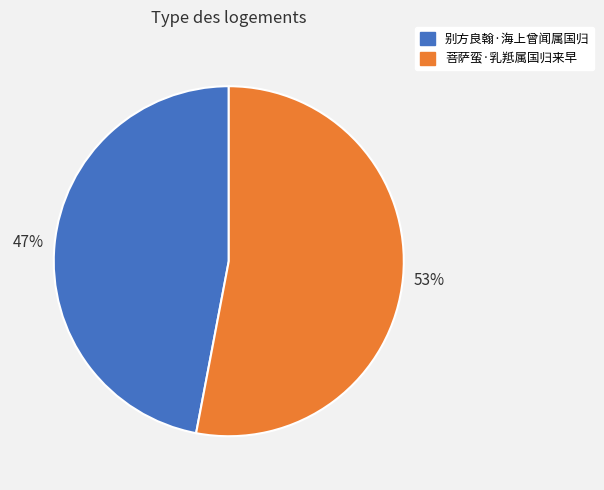

Is it true that 别方良翰·海上曾闻属国归 is 47% of the pie?

True